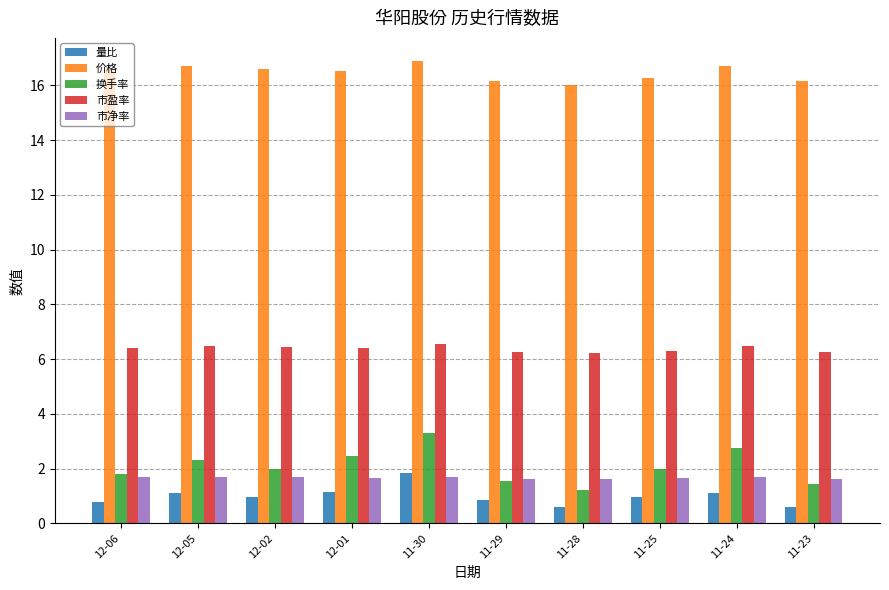

Which series has the widest spread of values?

换手率